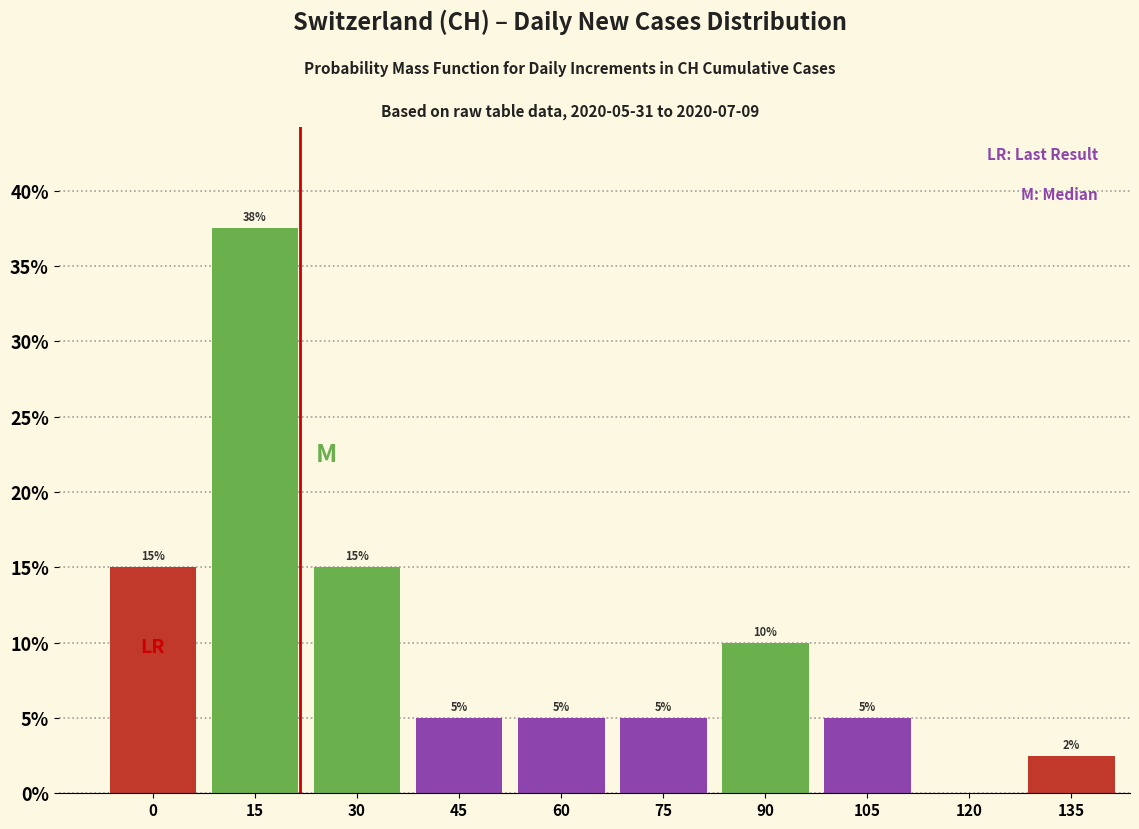

The chart shows a value of 5.0 at 105. True or false?

True